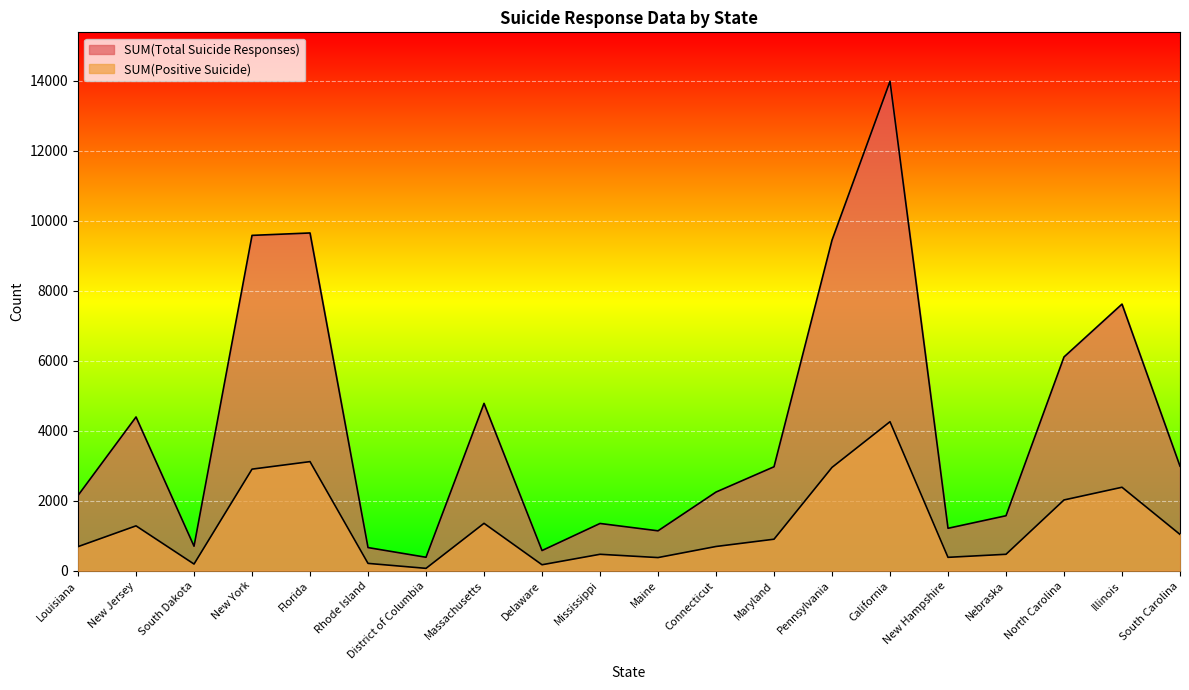

What are all the series names shown in the legend?

SUM(Positive Suicide), SUM(Total Suicide Responses)